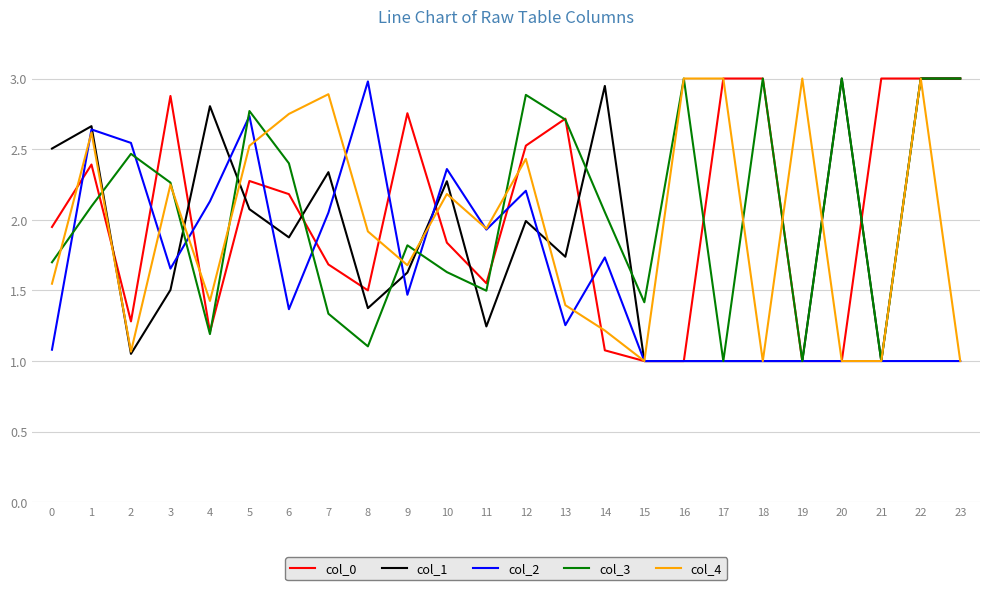

The col_3 series shows 2.3 at 3. True or false?

True